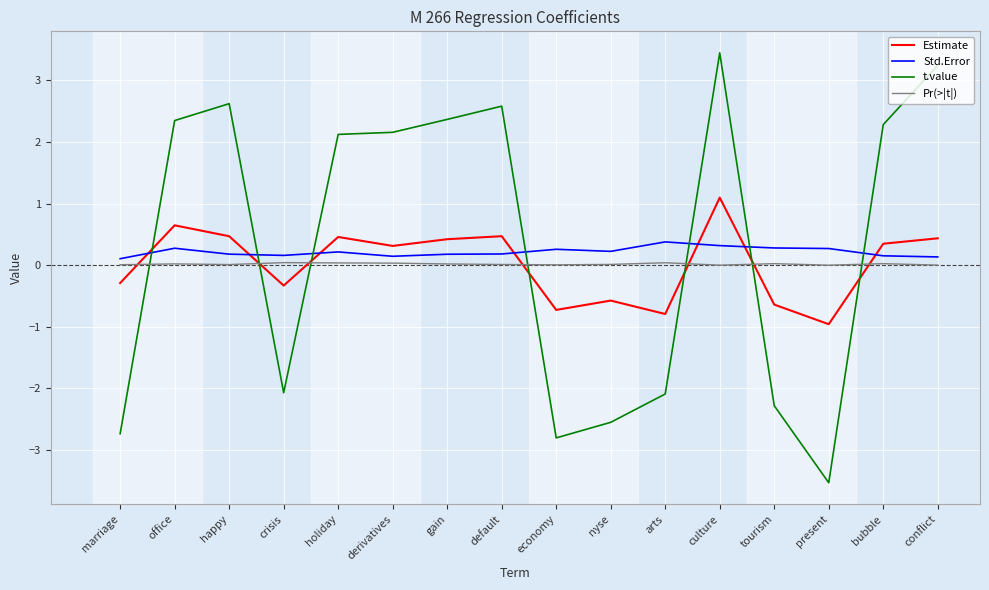

What is the difference between the second highest and second lowest values in the Estimate series?

1.4